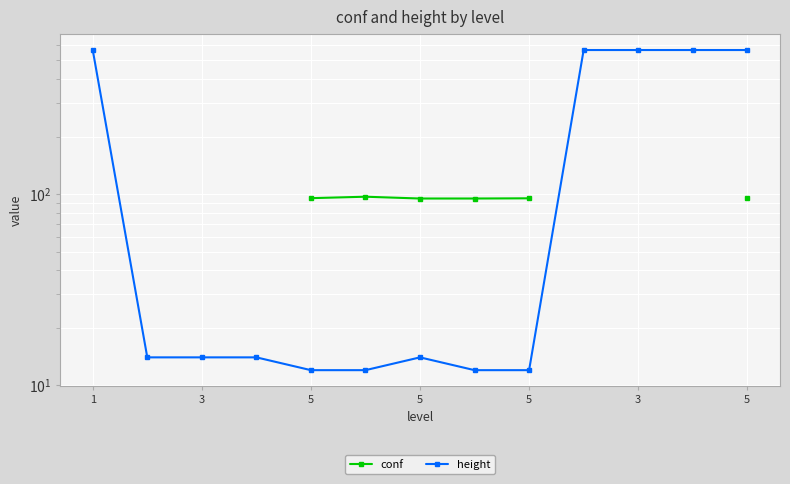

True or false: conf and height intersect in this chart.

False